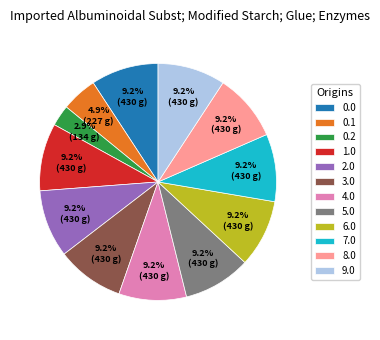

Does 2.0 account for over 50% of the chart?

No